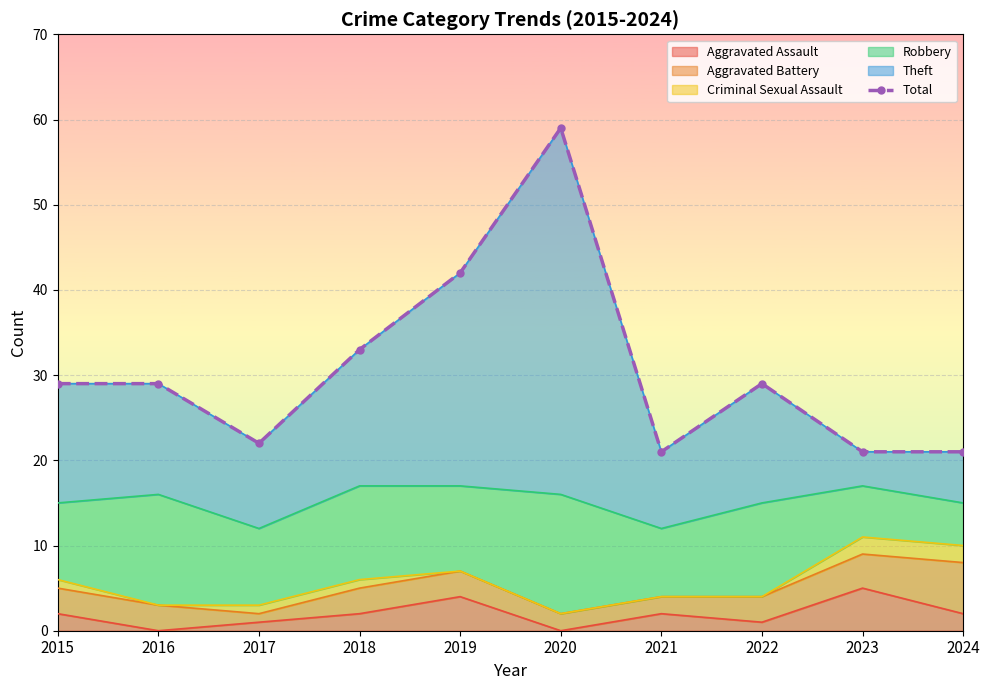

Reading right to left, list all the values displayed in this chart.

2024=21	2023=21	2022=29	2021=21	2020=59	2019=42	2018=33	2017=22	2016=29	2015=29